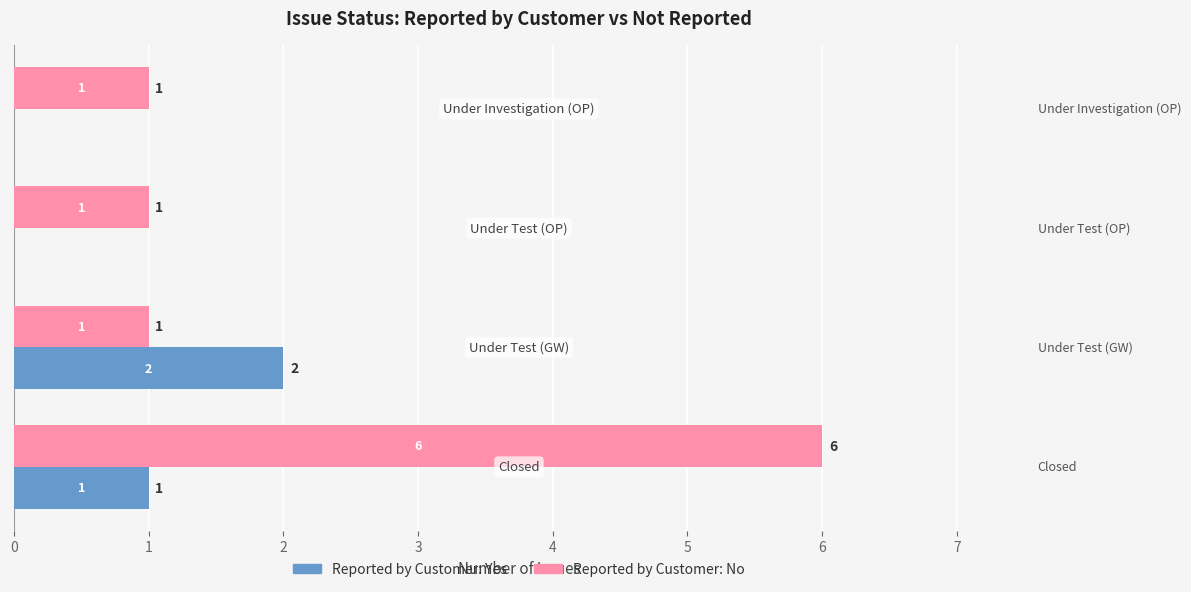

What is the greatest value displayed?

6